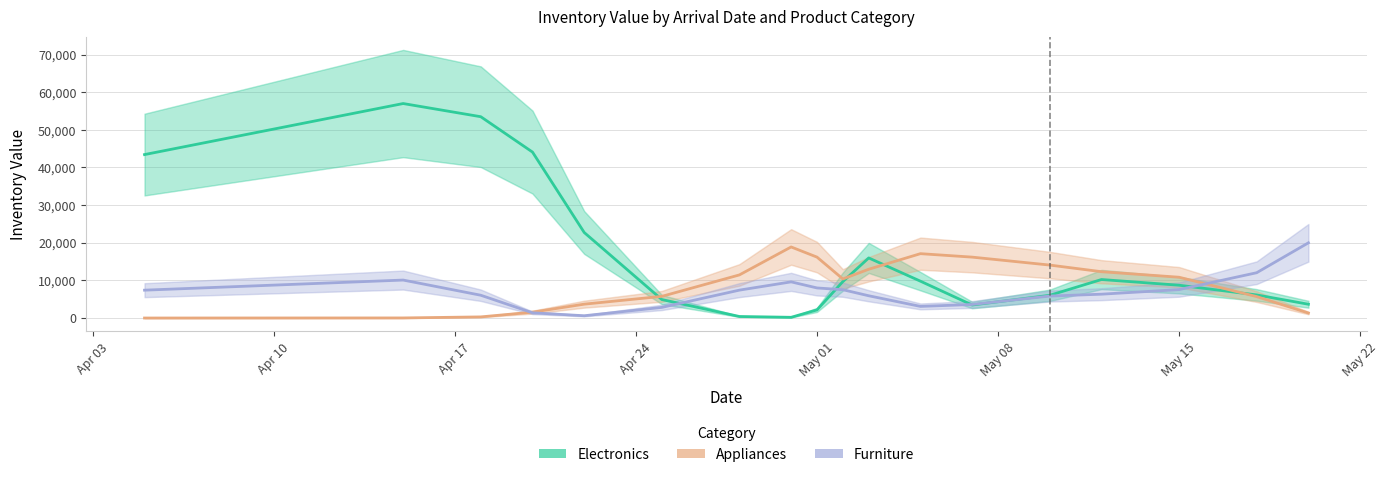

True or false: Electronics has a value of 8585.4 at May 08.

False